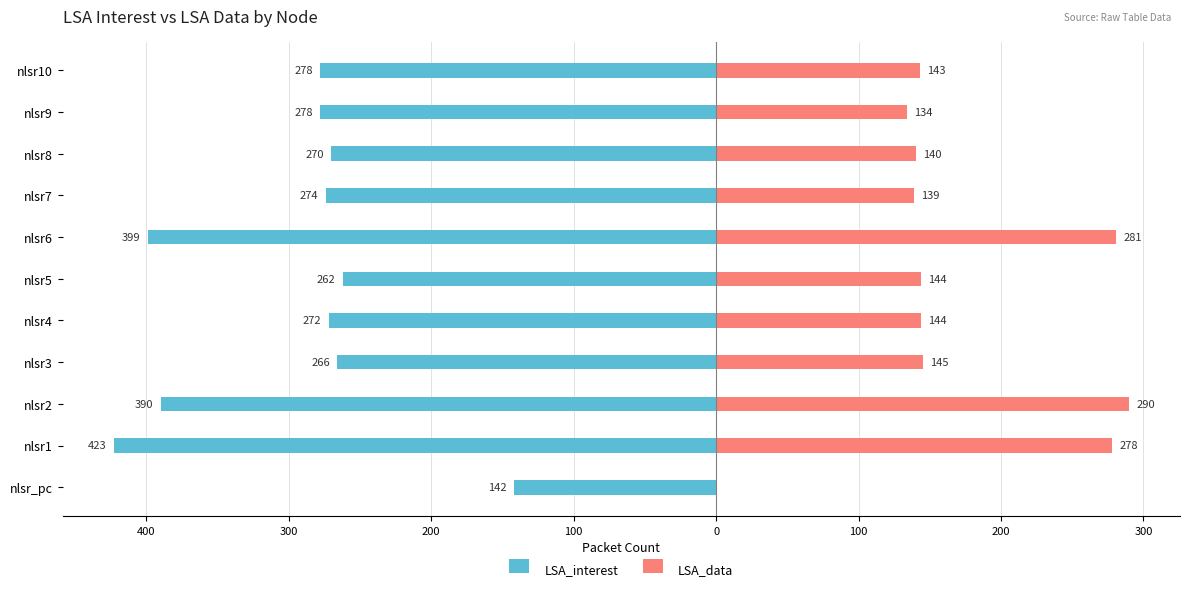

What is the sum of all LSA_data values?

1838